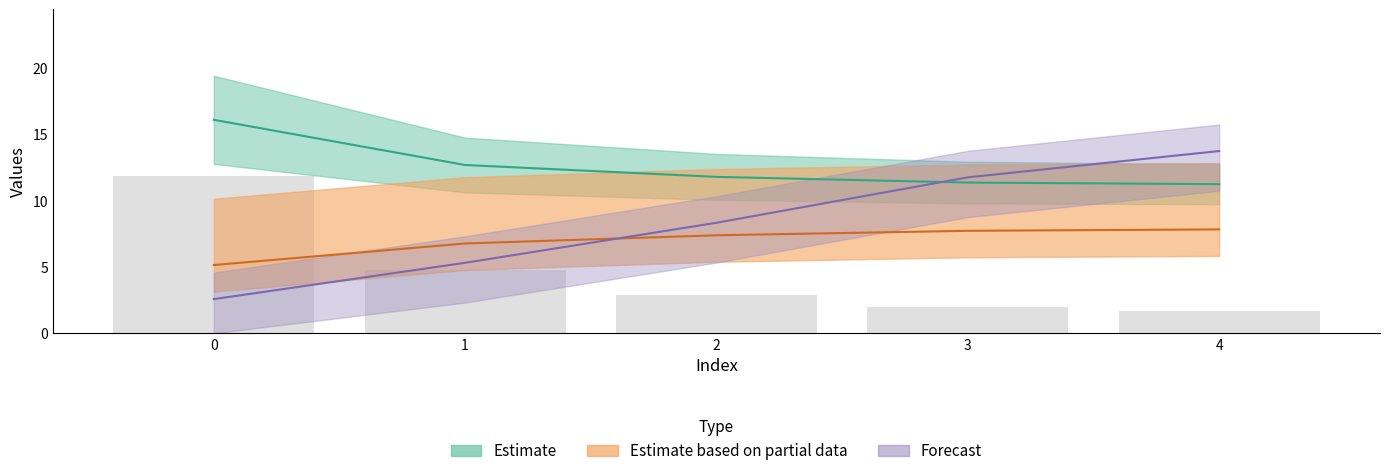

What is the value of the 2nd bar from the left?

4.8